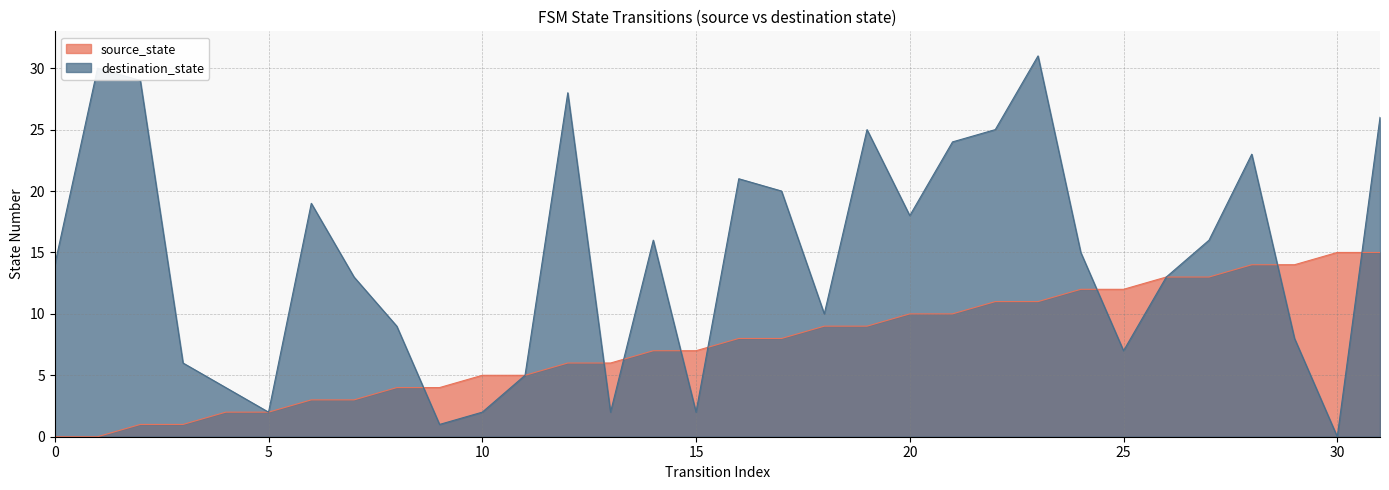

Does the chart display data point markers on the line(s)?

No